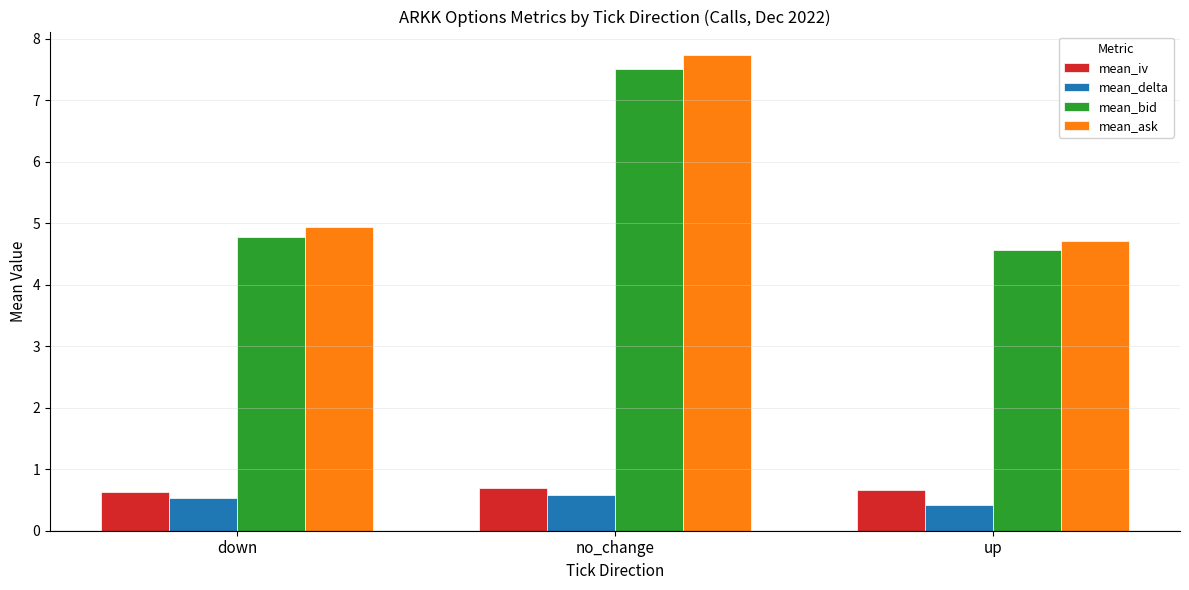

What is the label of the 1st bar from the left?

down